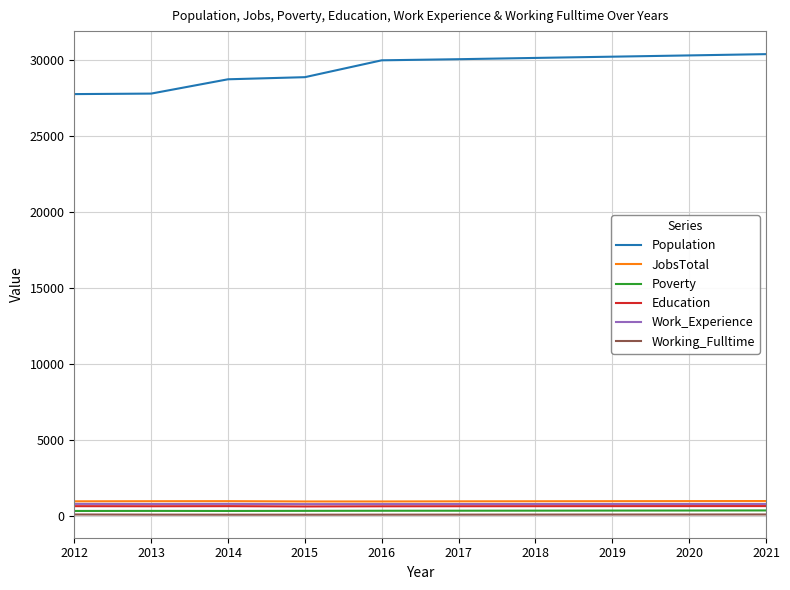

What is the maximum value shown in the chart?

30377